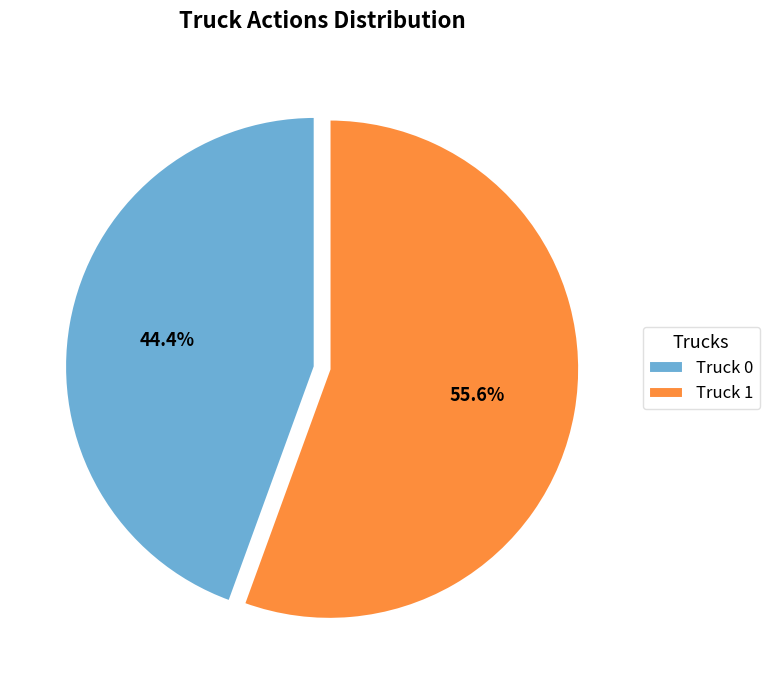

Is Truck 0 the majority of the pie?

No